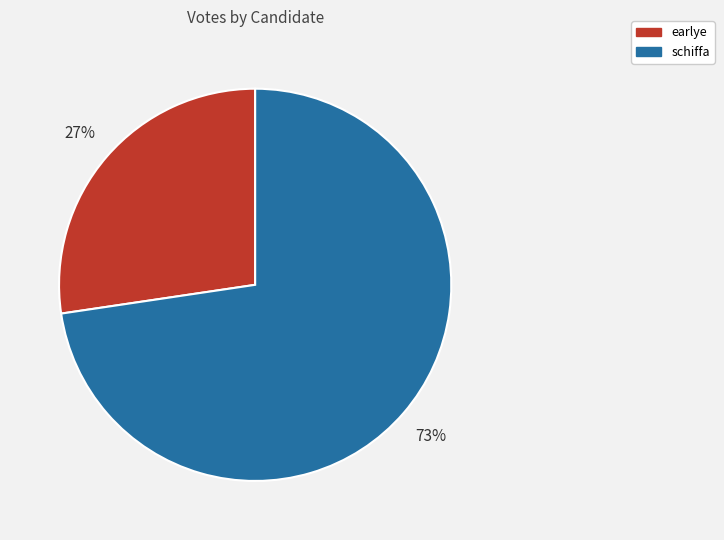

Do earlye and schiffa together represent more than half of the pie?

Yes